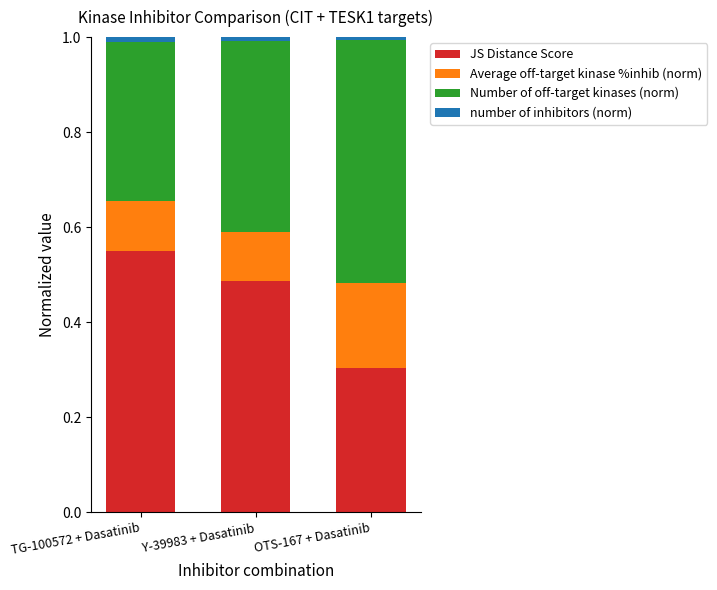

At which label does JS Distance Score reach its minimum?

OTS-167 + Dasatinib